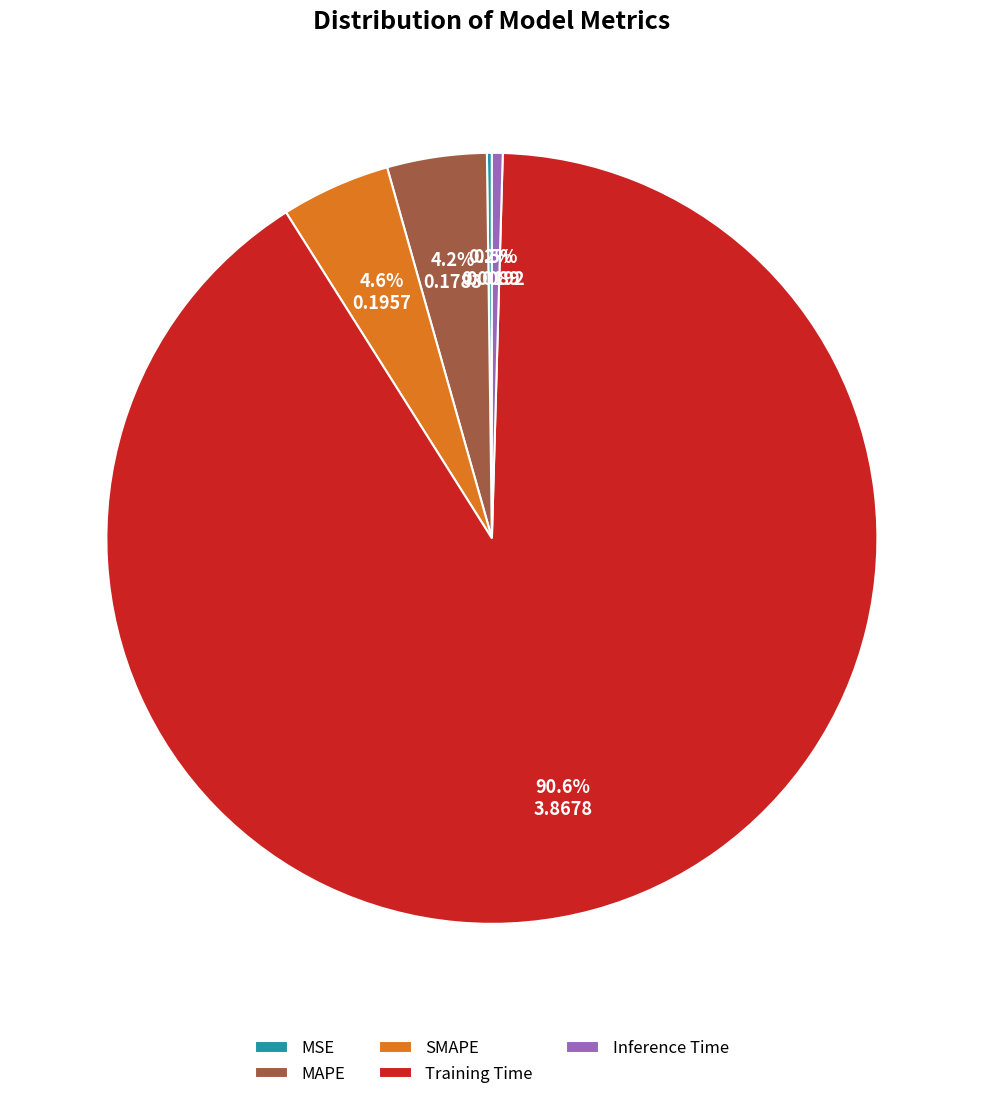

What percentage is NOT represented by SMAPE?

95.4%